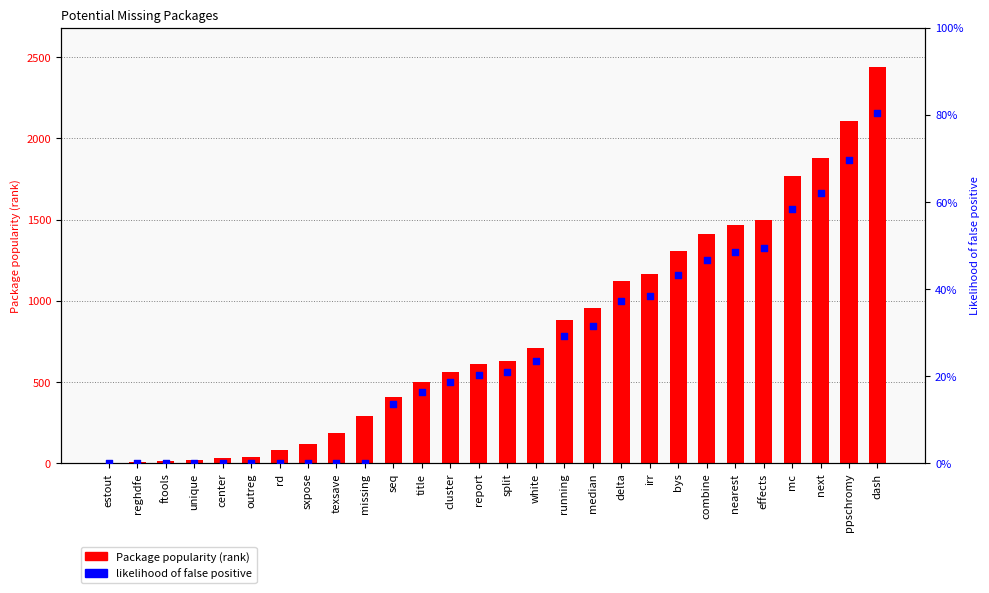

Which series has the largest total across all categories?

Package popularity (rank)